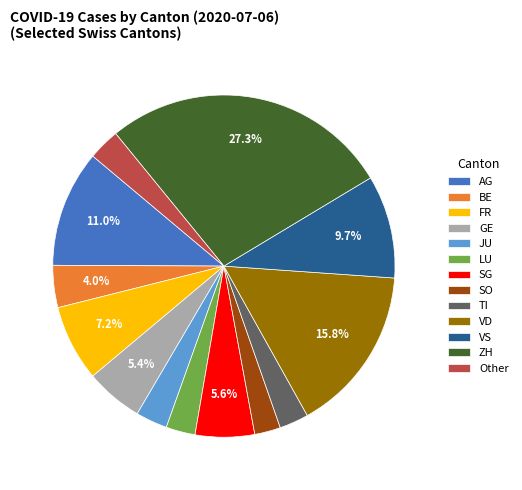

Is SG the majority of the pie?

No